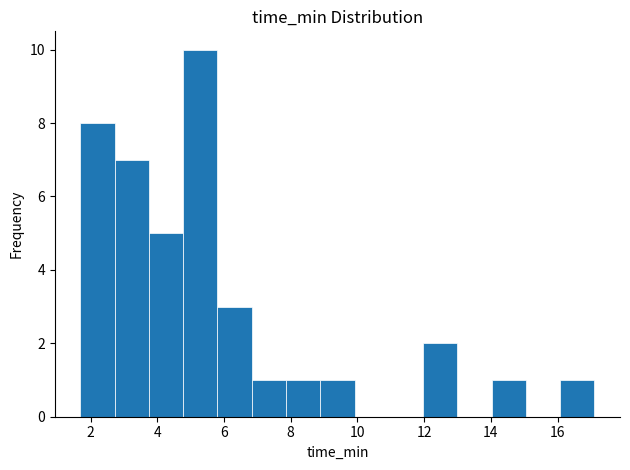

How tall is the bar that spans 8.8 to 10.0 on the x-axis? Neither the bar edges nor the heights are printed on the chart, so give them approximately, as read against the axes.

1